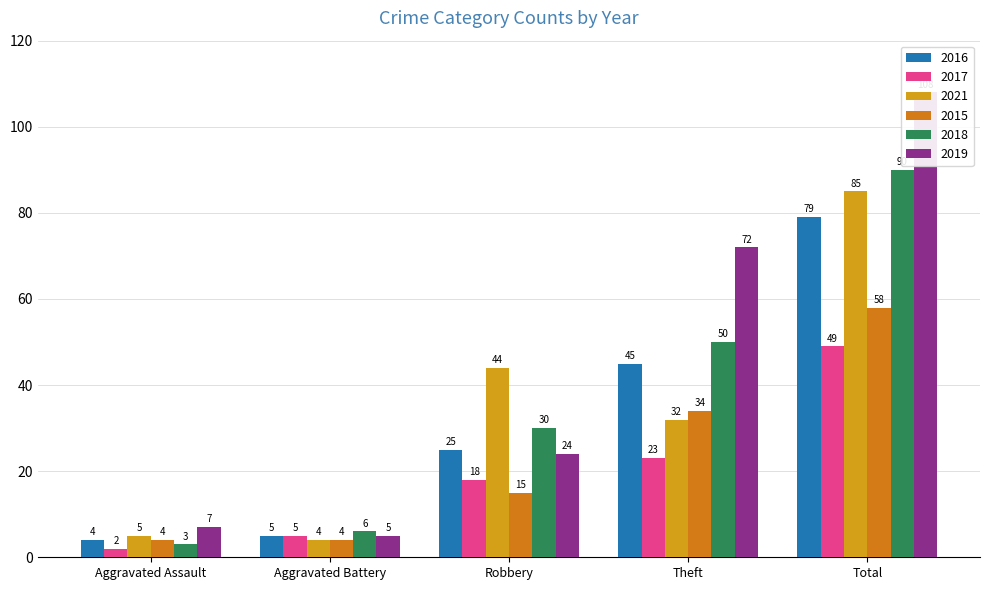

Between Robbery and Total, which series saw the biggest shift?

2019